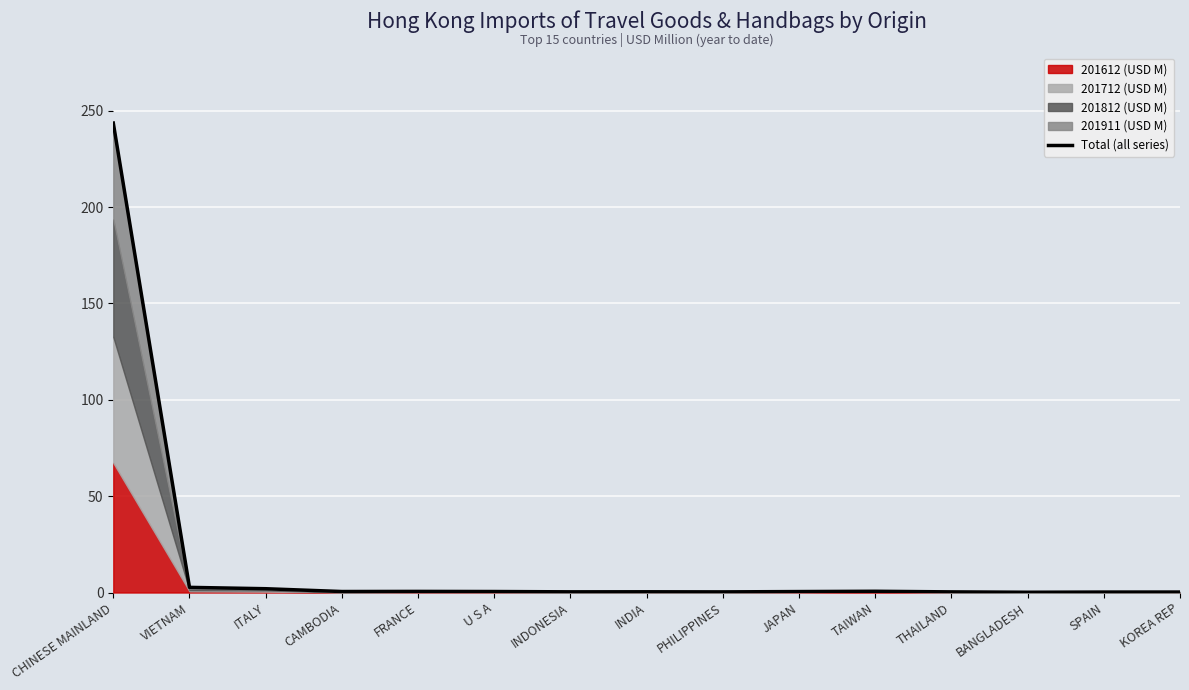

Reading left to right, extract all data points from this chart.

243.5	2.7	2.0	0.5	0.6	0.5	0.4	0.4	0.3	0.5	0.7	0.3	0.1	0.2	0.2